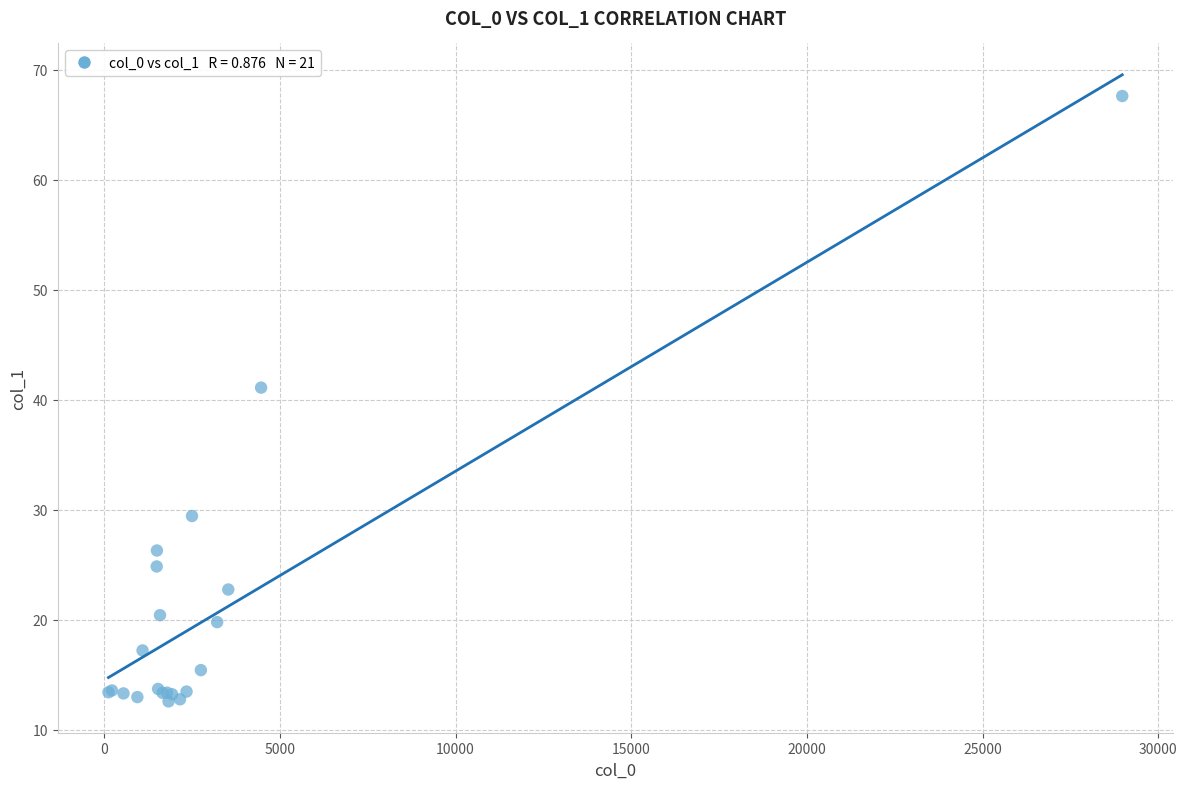

What Y value in the scatter plot is closest to 40?

41.1